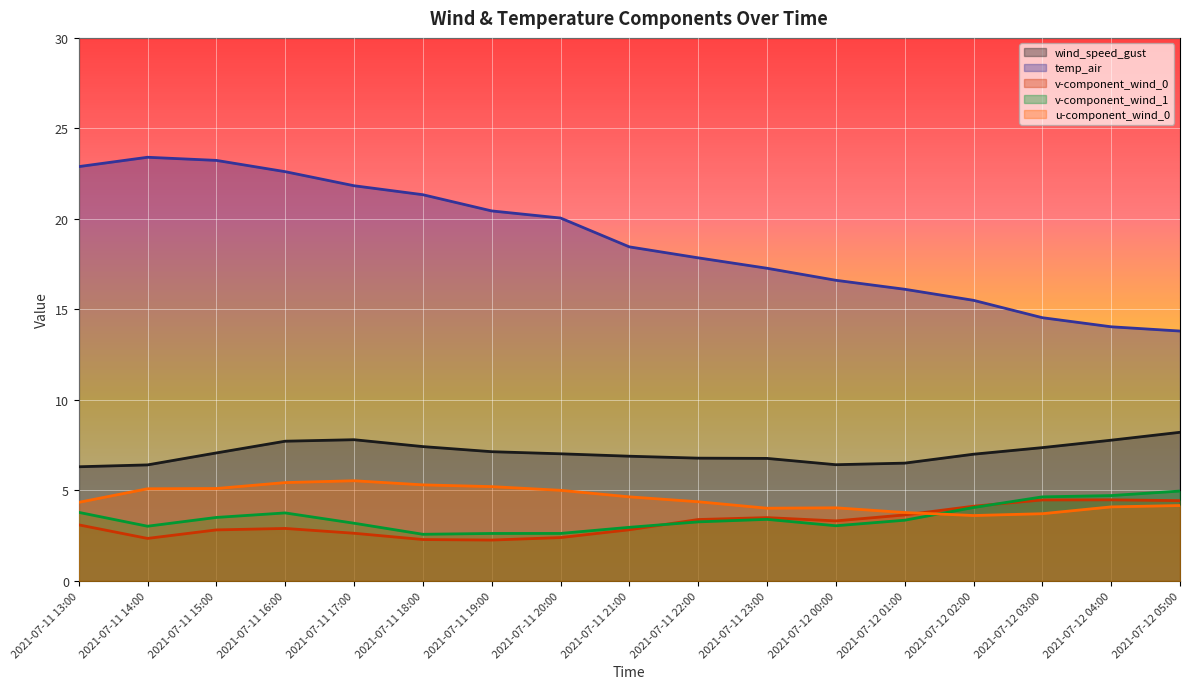

What position from the right is 2021-07-12 00:00?

6